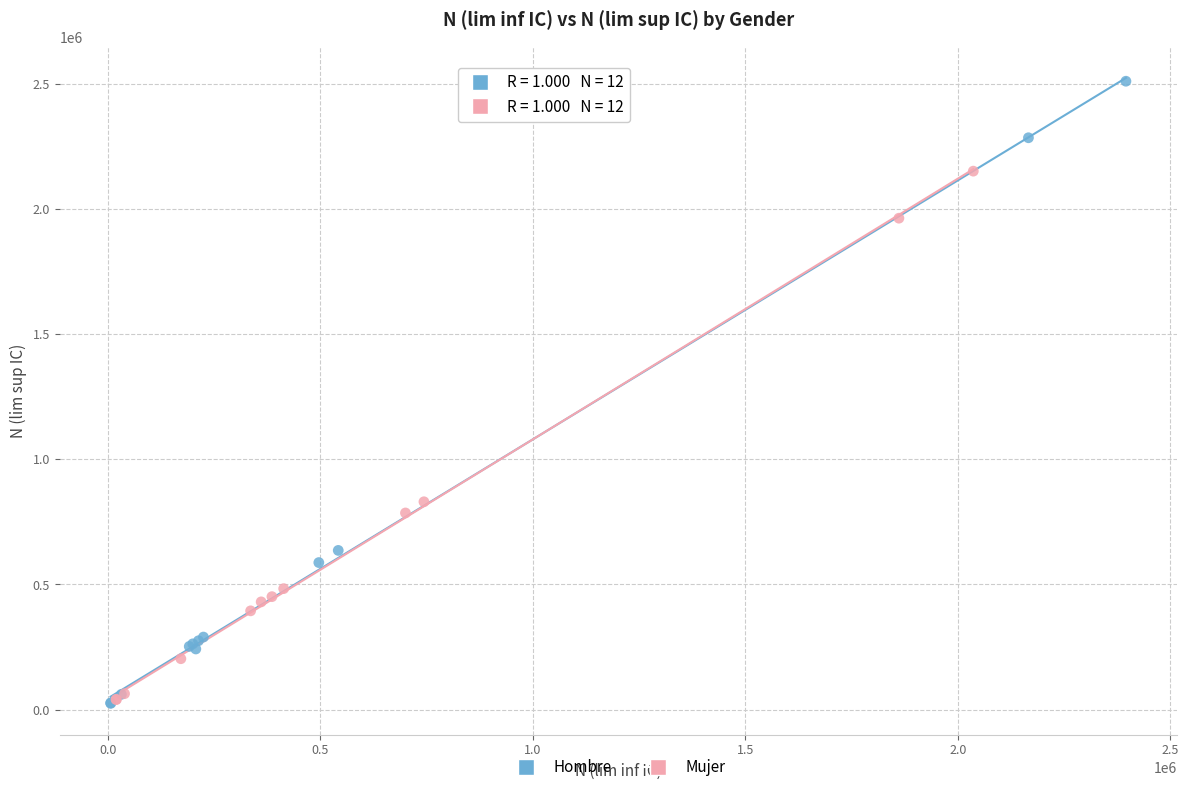

Which series reaches the maximum Y coordinate?

Hombre